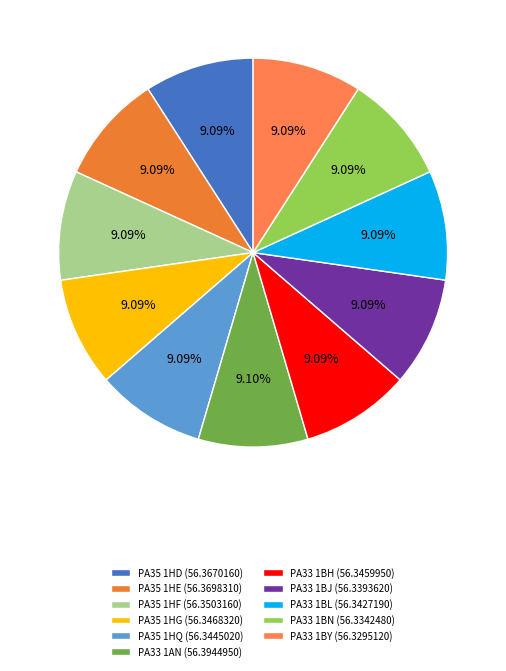

What percentage is the PA33 1BL slice, to the nearest percent?

9%